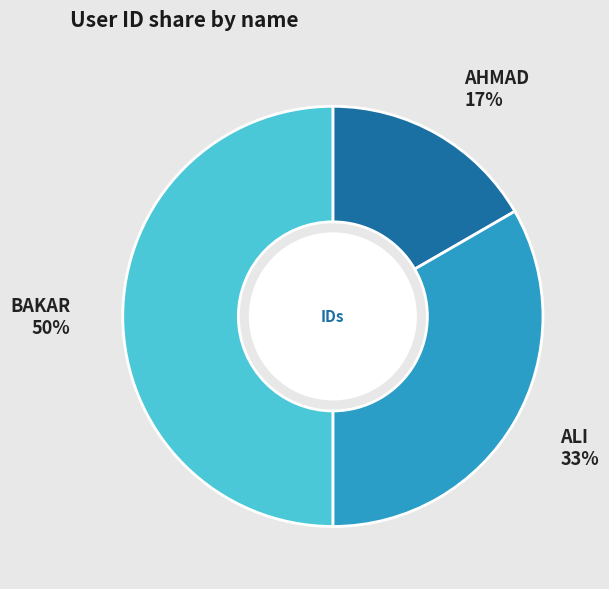

To the nearest percent, what is the difference between the ALI and BAKAR slice percentages?

17%